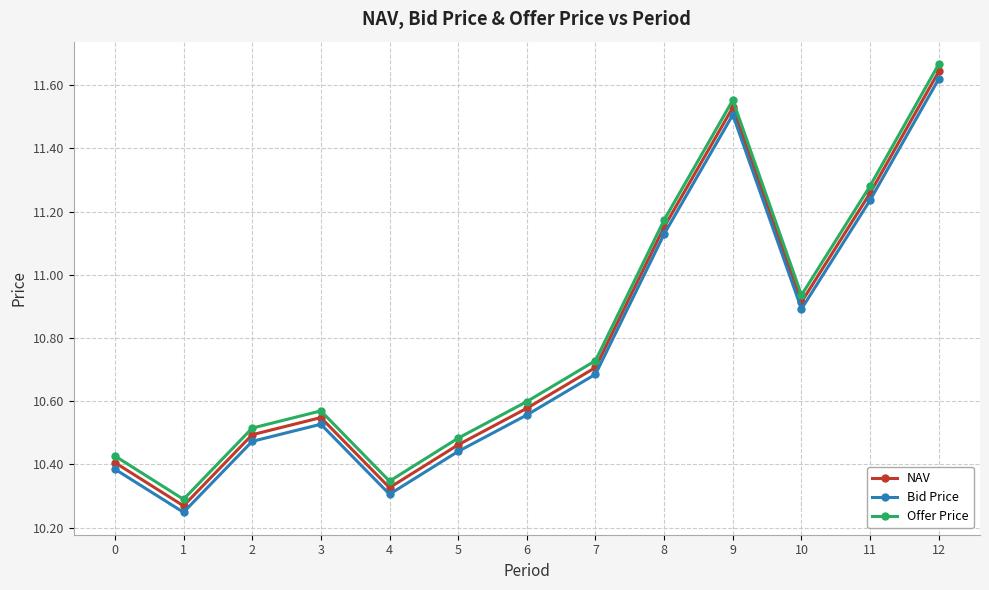

At which label does Bid Price reach its minimum?

1